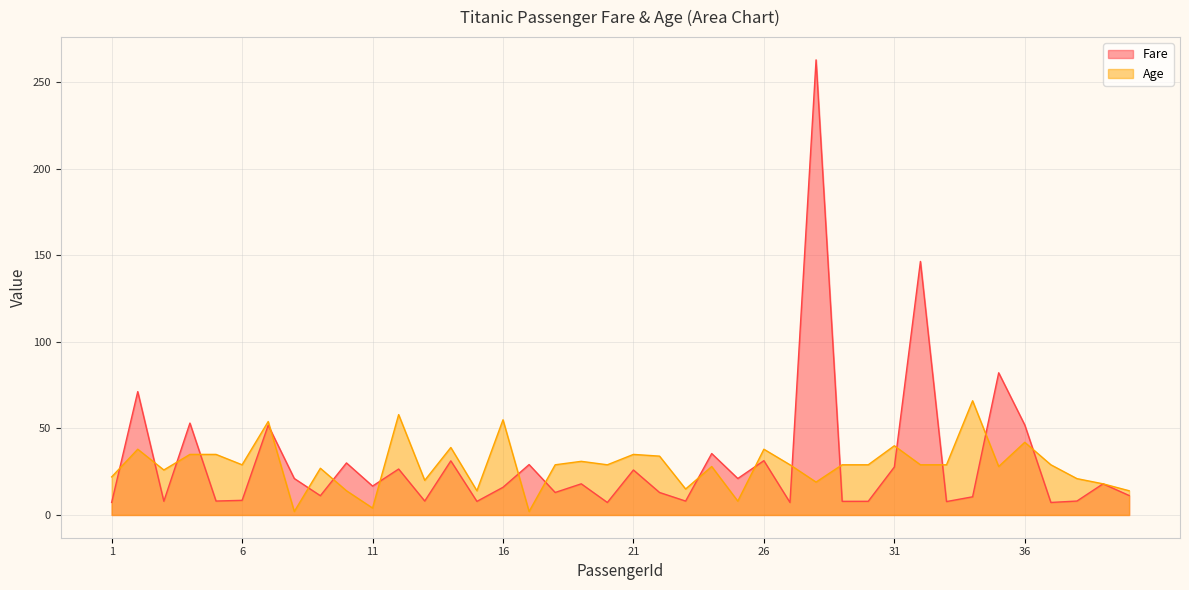

Rank the categories by Fare value from lowest to highest.

20, 27, 37, 1, 33, 15, 29, 30, 3, 23, 5, 13, 38, 6, 34, 9, 40, 18, 22, 16, 11, 19, 39, 8, 25, 21, 12, 31, 17, 10, 14, 26, 24, 7, 36, 4, 2, 35, 32, 28